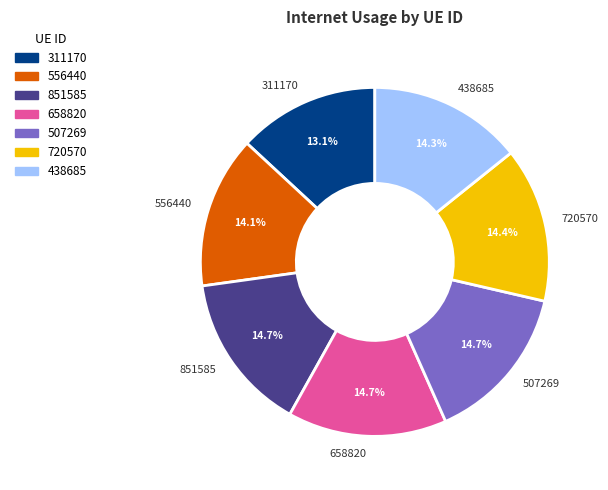

To the nearest percent, what is the difference between the 658820 and 311170 slice percentages?

2%